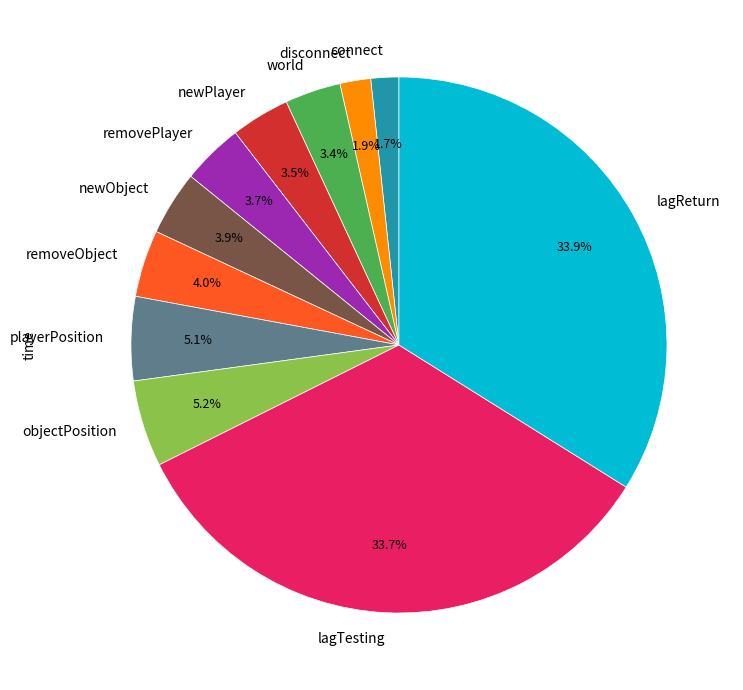

What percentage do disconnect and lagReturn together represent?

35.8%